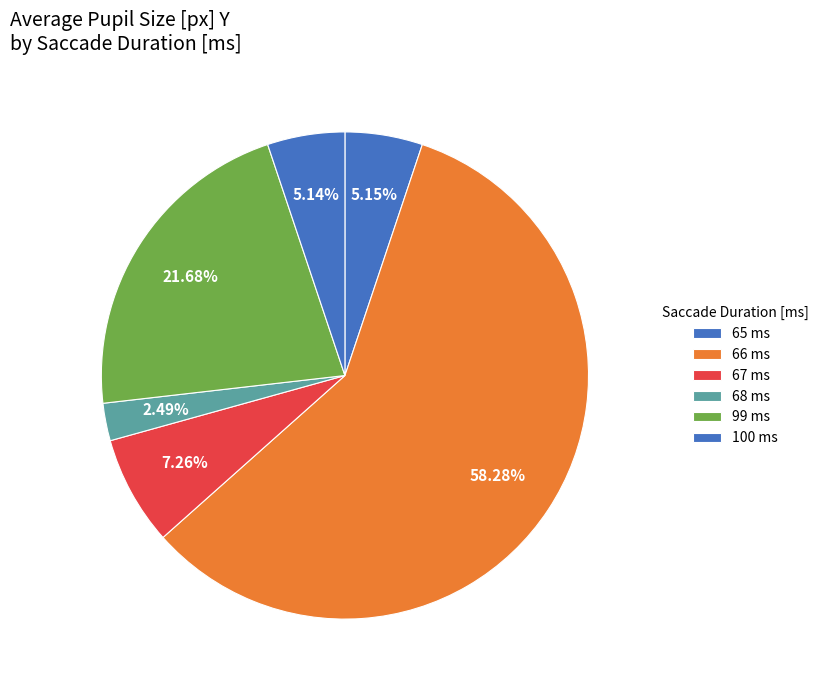

Is there a majority slice in this chart?

Yes